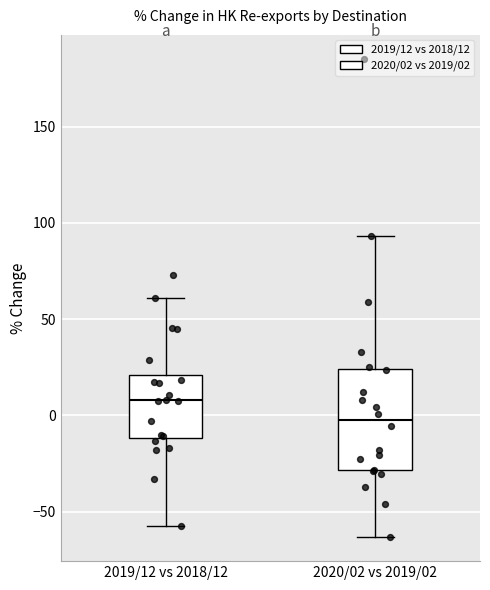

Reading left to right, transcribe this box plot: for each box, give where its median line is, the range the box spans, and where its two whiskers end, as read against the y-axis. The values are not printed on the chart, so give them approximately, as read against the axis.

2019/12 vs 2018/12: median 10, box -10 to 20, whiskers -60 to 60
2020/02 vs 2019/02: median 0, box -30 to 25, whiskers -65 to 95